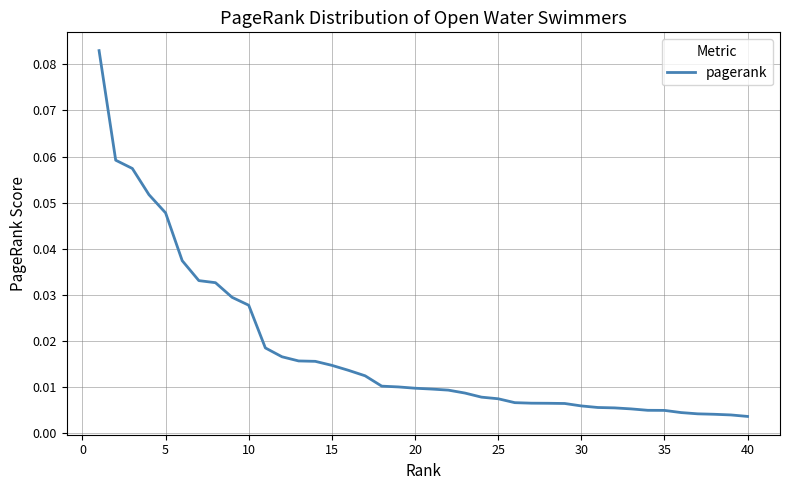

How many lines are shown in the chart?

1